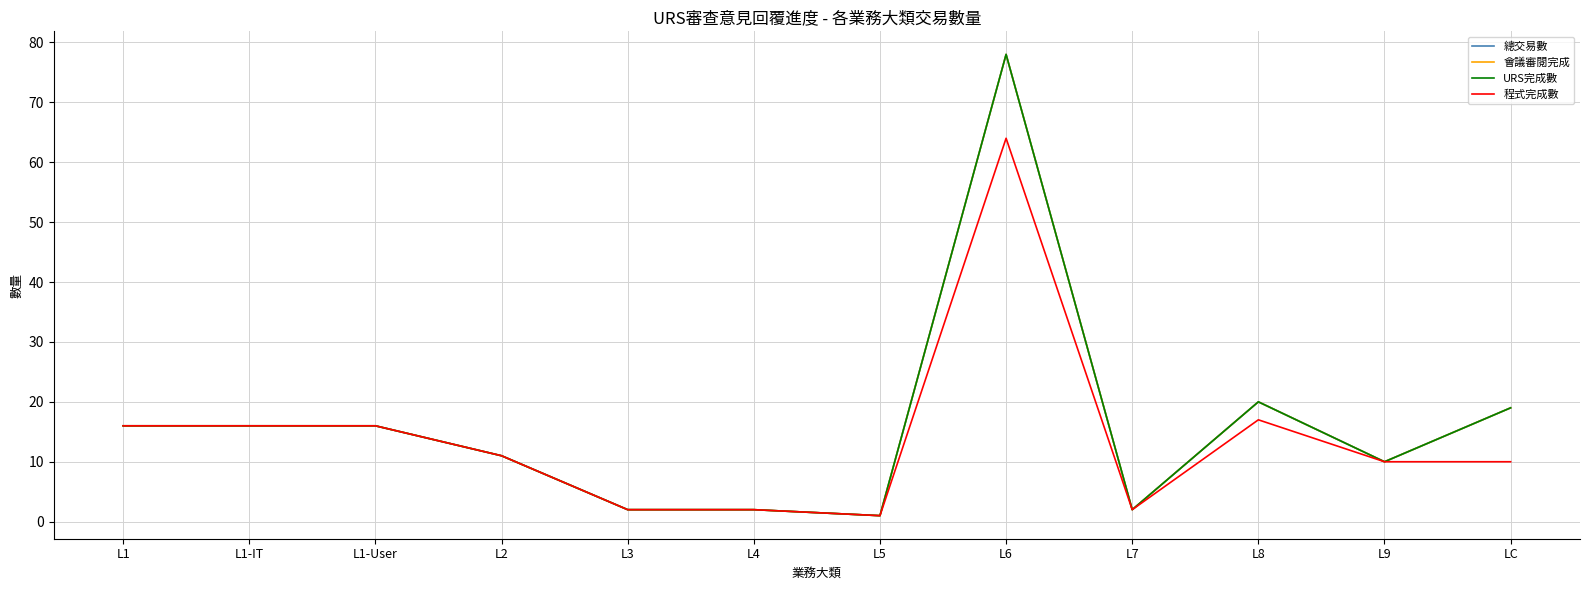

List the labels in order of 總交易數 value, smallest first.

L5, L3, L4, L7, L9, L2, L1, L1-IT, L1-User, LC, L8, L6